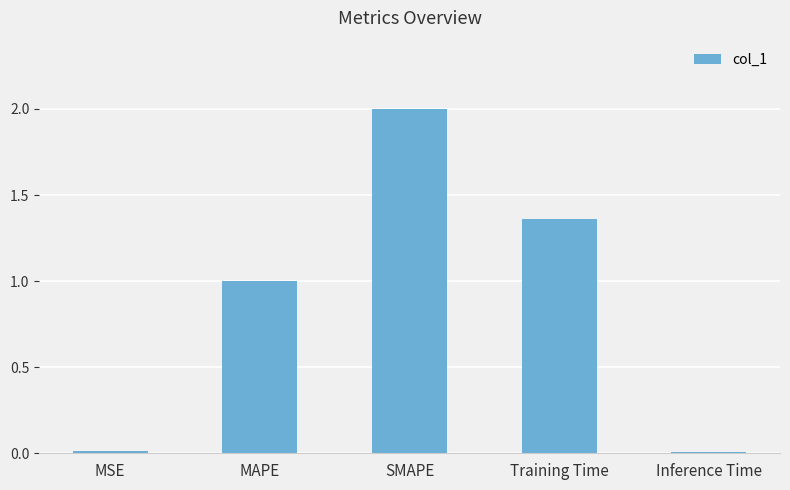

True or false: the data shows 1.0 at MAPE.

True